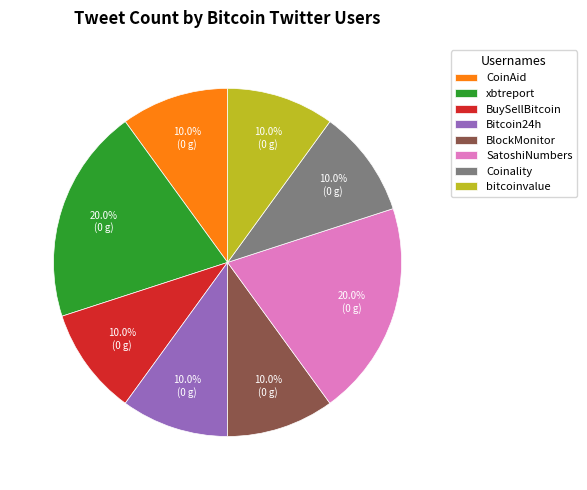

True or false: CoinAid accounts for 1% of the total.

False